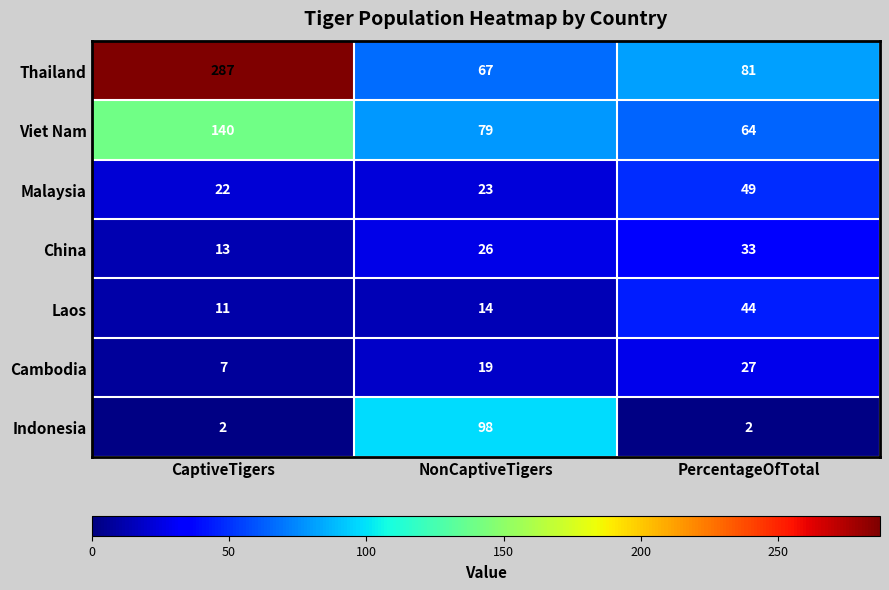

At which label does Viet Nam first exceed 79?

CaptiveTigers